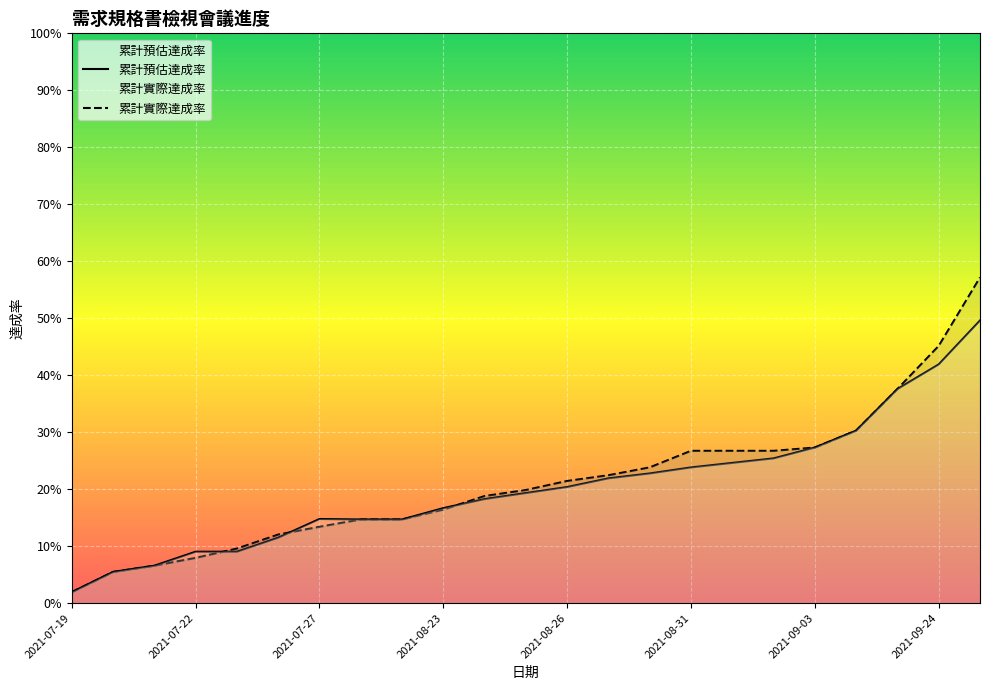

Which category has the highest value across all series?

2021-10-01